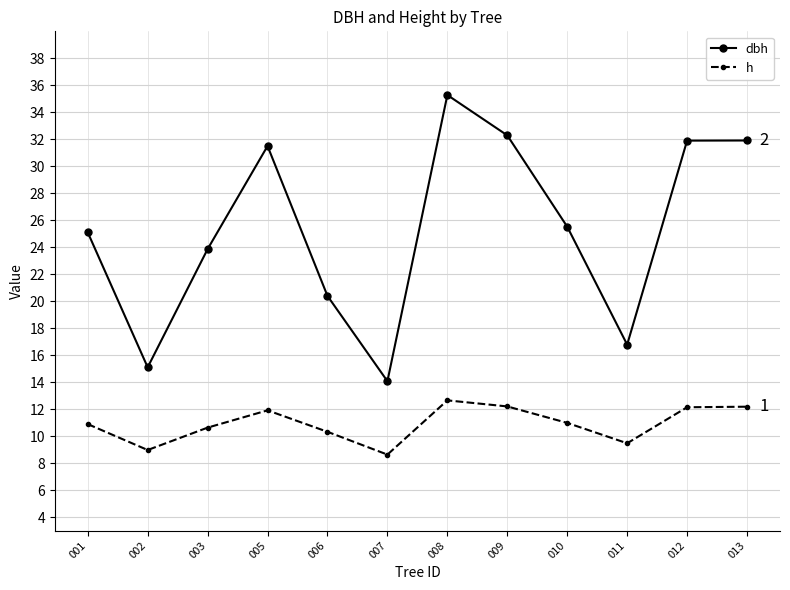

Does the chart have visible grid lines?

Yes